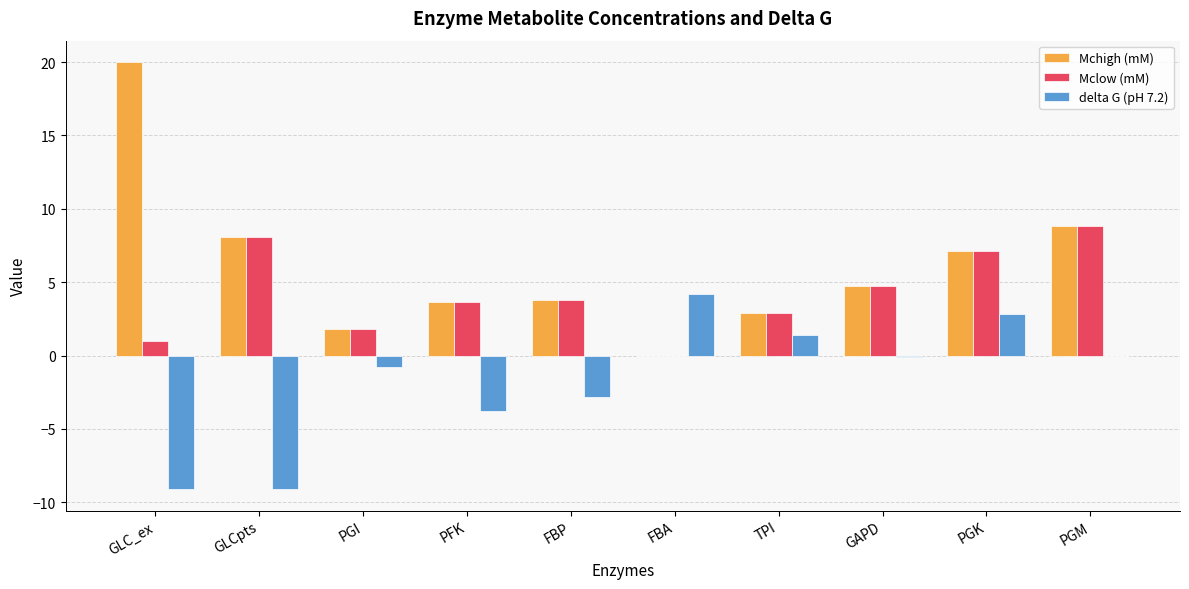

Count the number of categories in the chart.

10